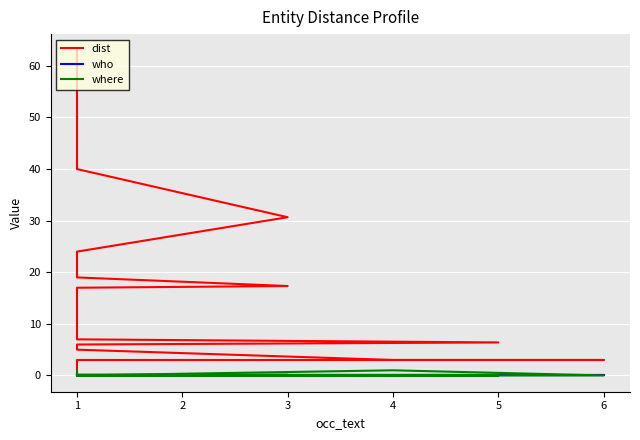

What are all the series names shown in the legend?

dist, who, where